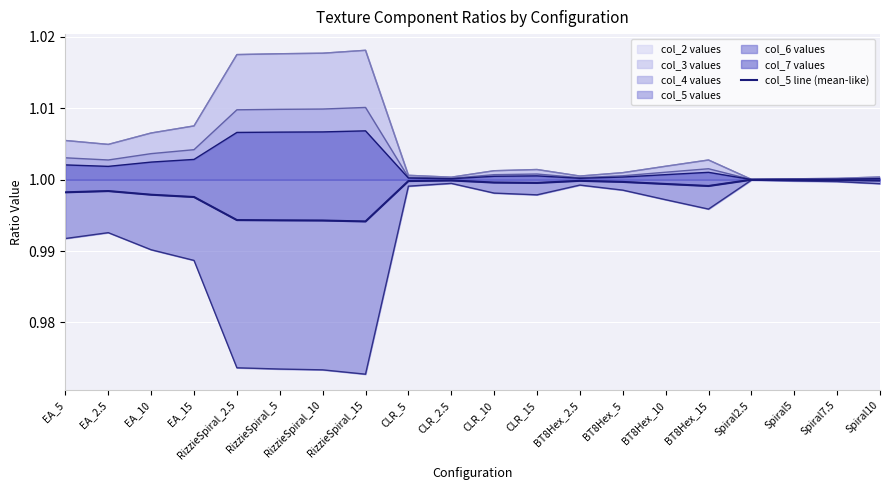

What is the label of the 4th point from the right?

Spiral2.5